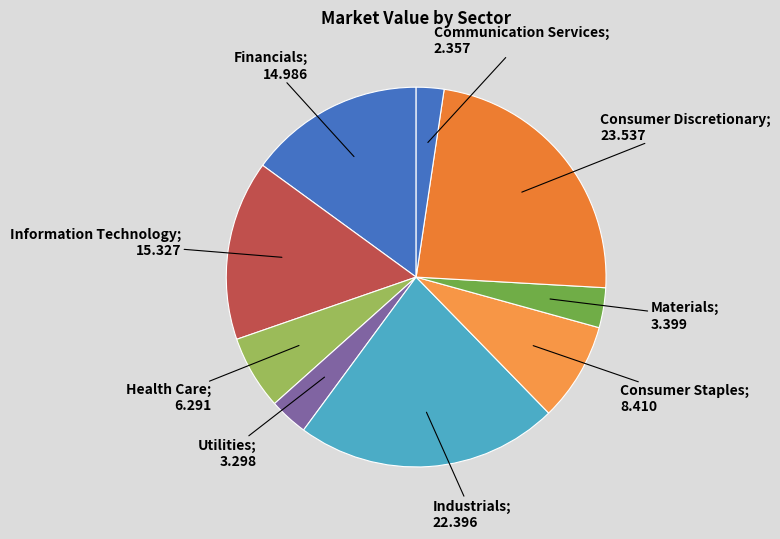

How many segments does this pie chart have?

9